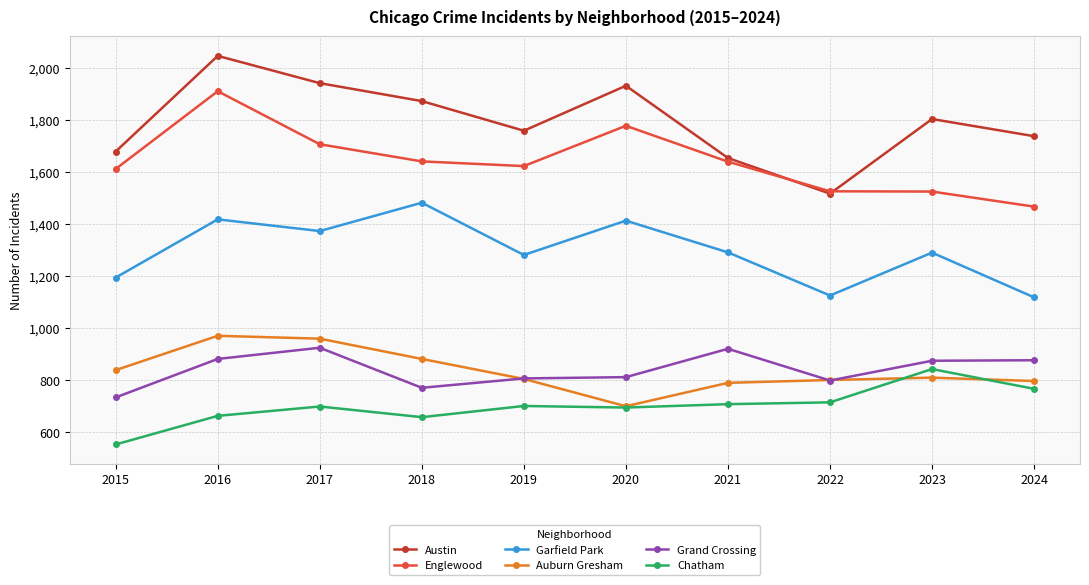

In Chatham, how many points are higher than both neighbors (excluding endpoints)?

3